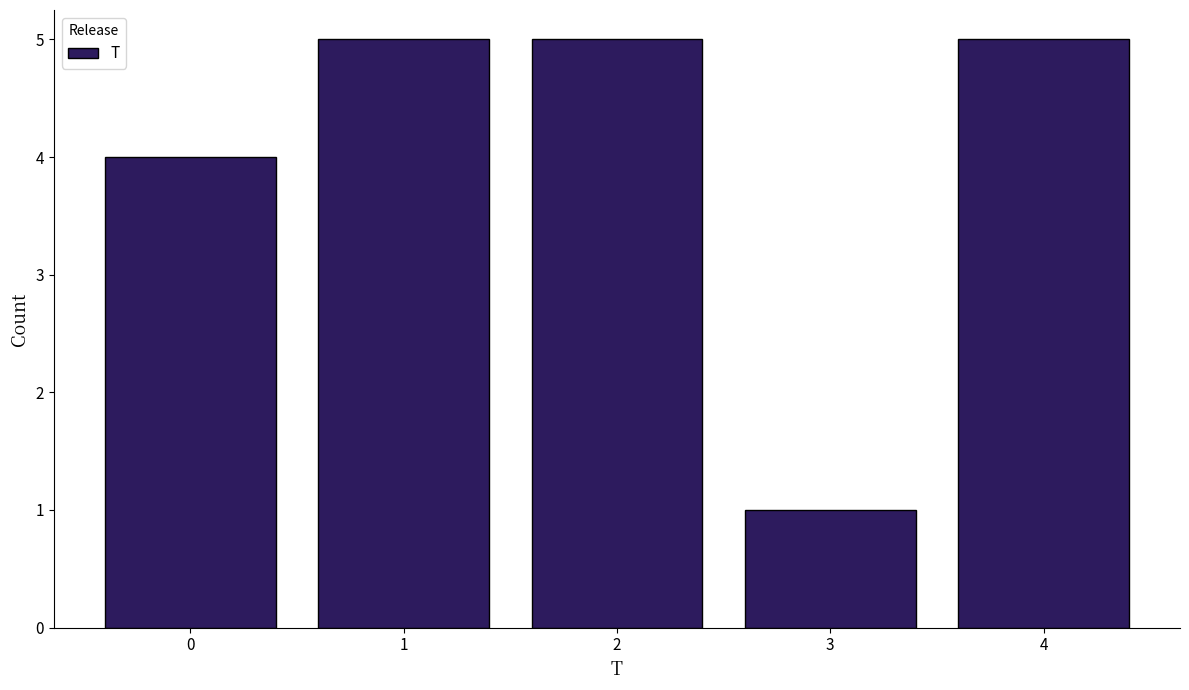

Reading right to left, what are all the values shown in this chart?

4=5	3=1	2=5	1=5	0=4